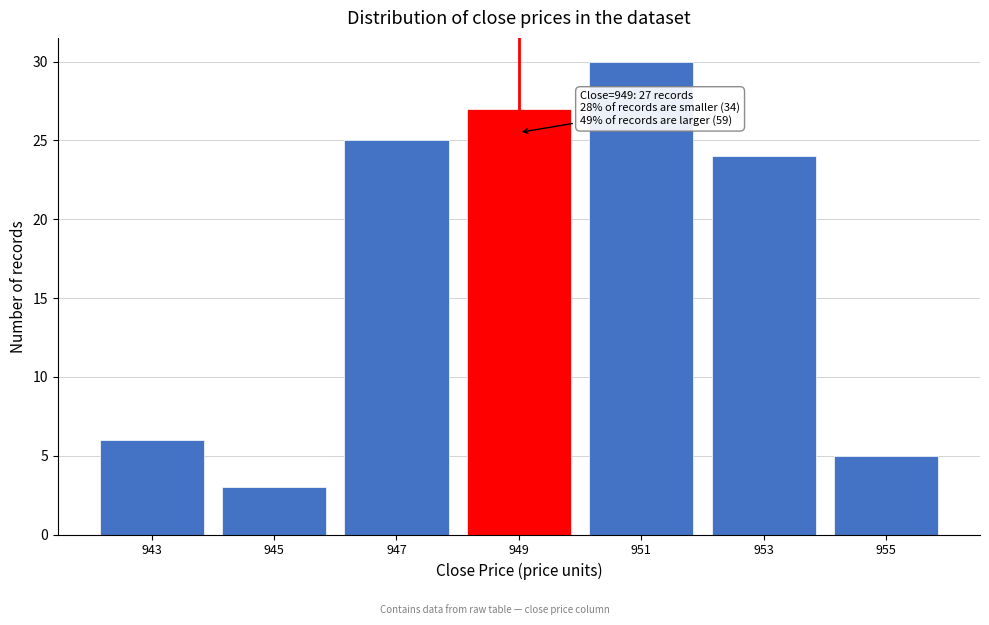

Reading right to left, list all the values displayed in this chart.

955=5	953=24	951=30	949=27	947=25	945=3	943=6